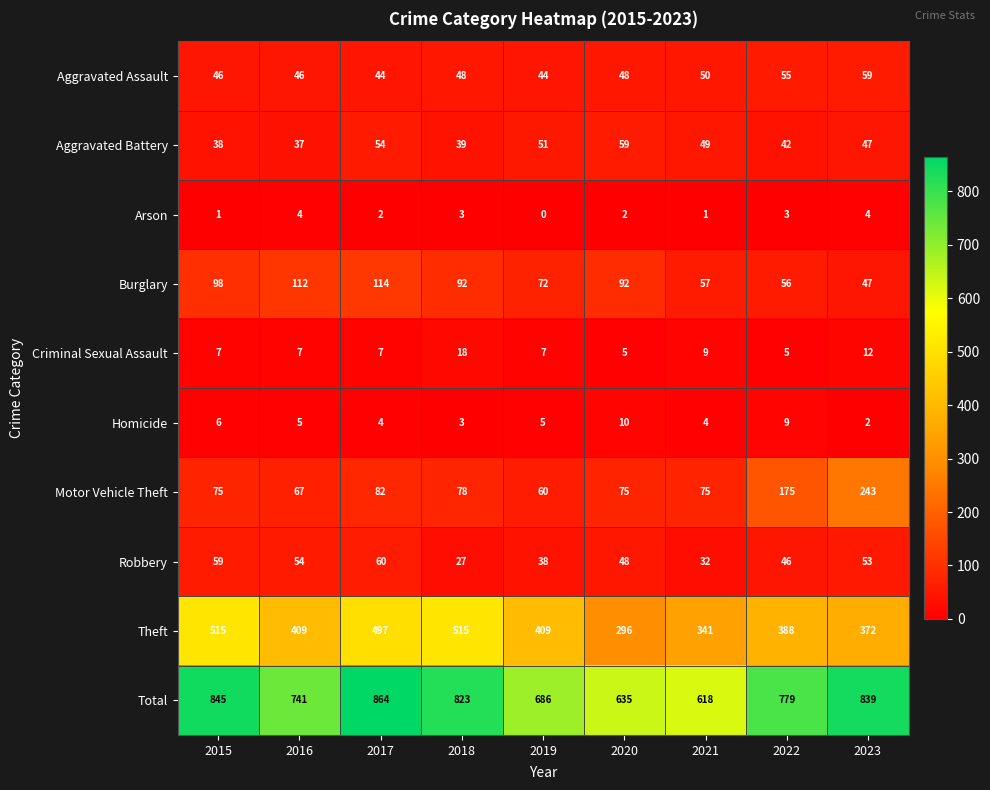

Where is Aggravated Assault nearest to the value 51?

2021